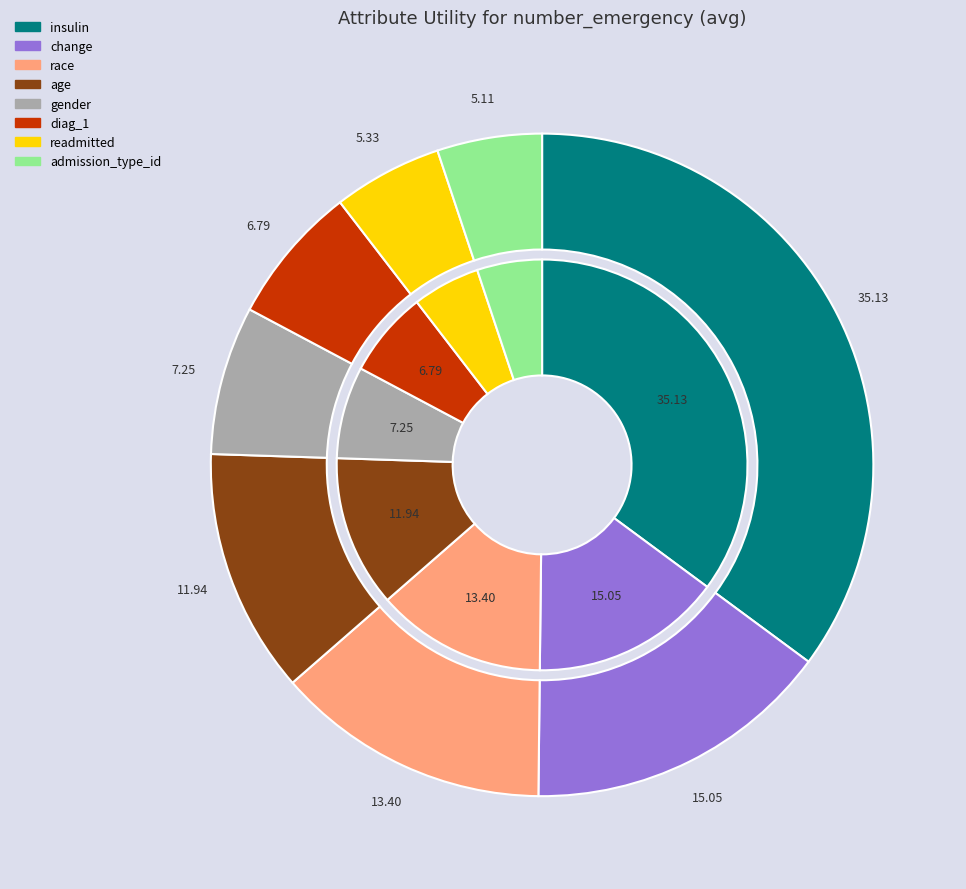

Count the number of slices in the pie.

8